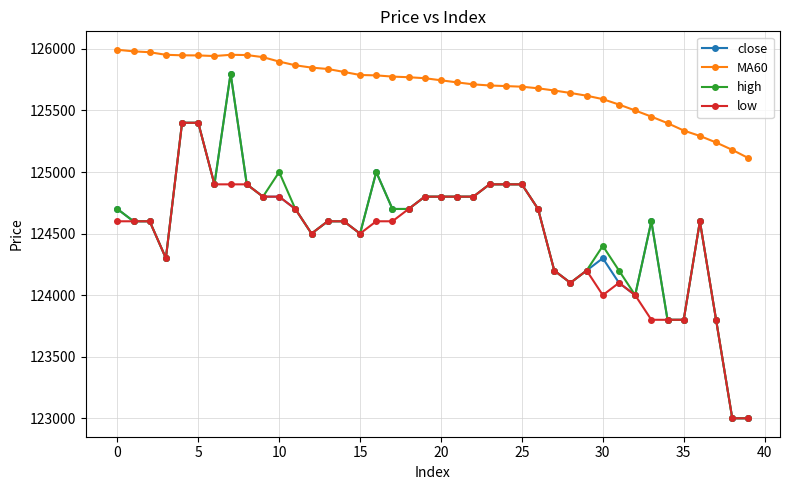

True or false: low and MA60 intersect in this chart.

False